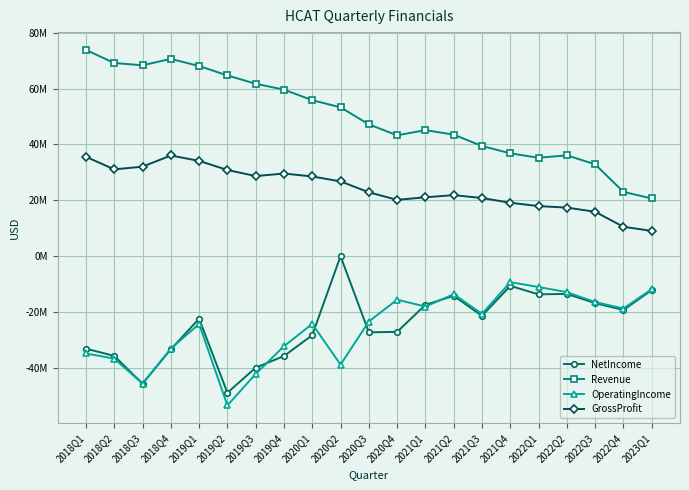

What is the label of the 5th point from the right?

2022Q1